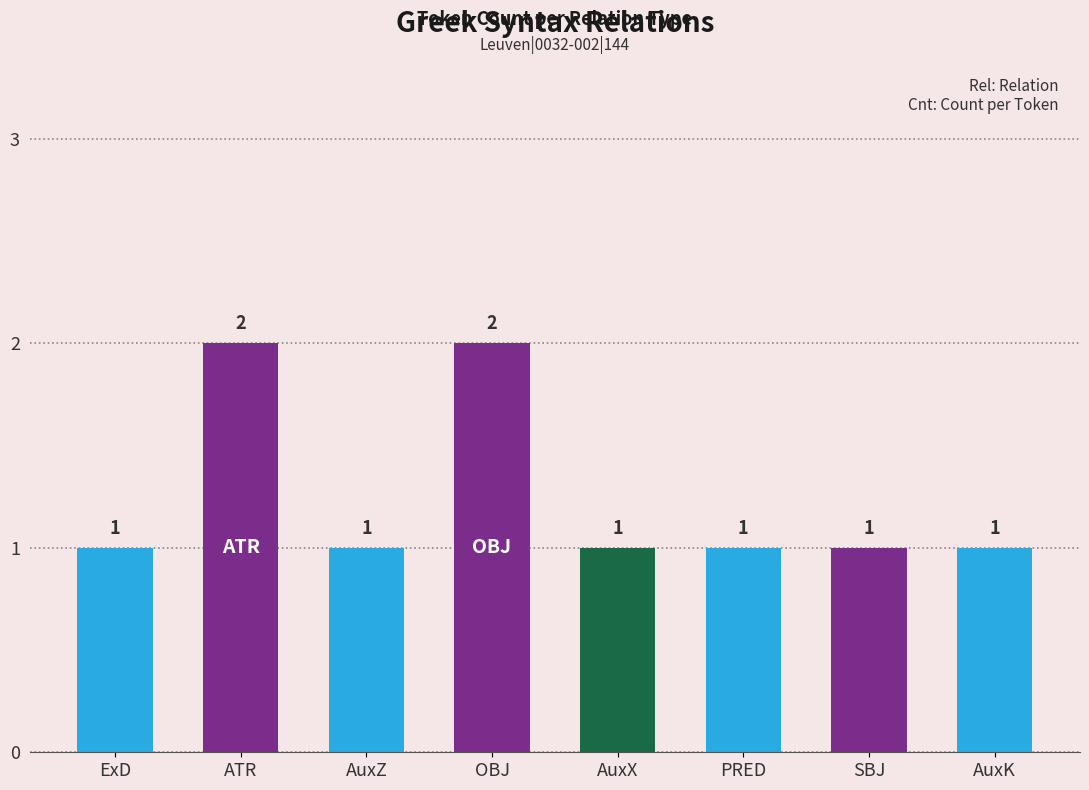

What is the sum of the values at AuxZ and SBJ?

2